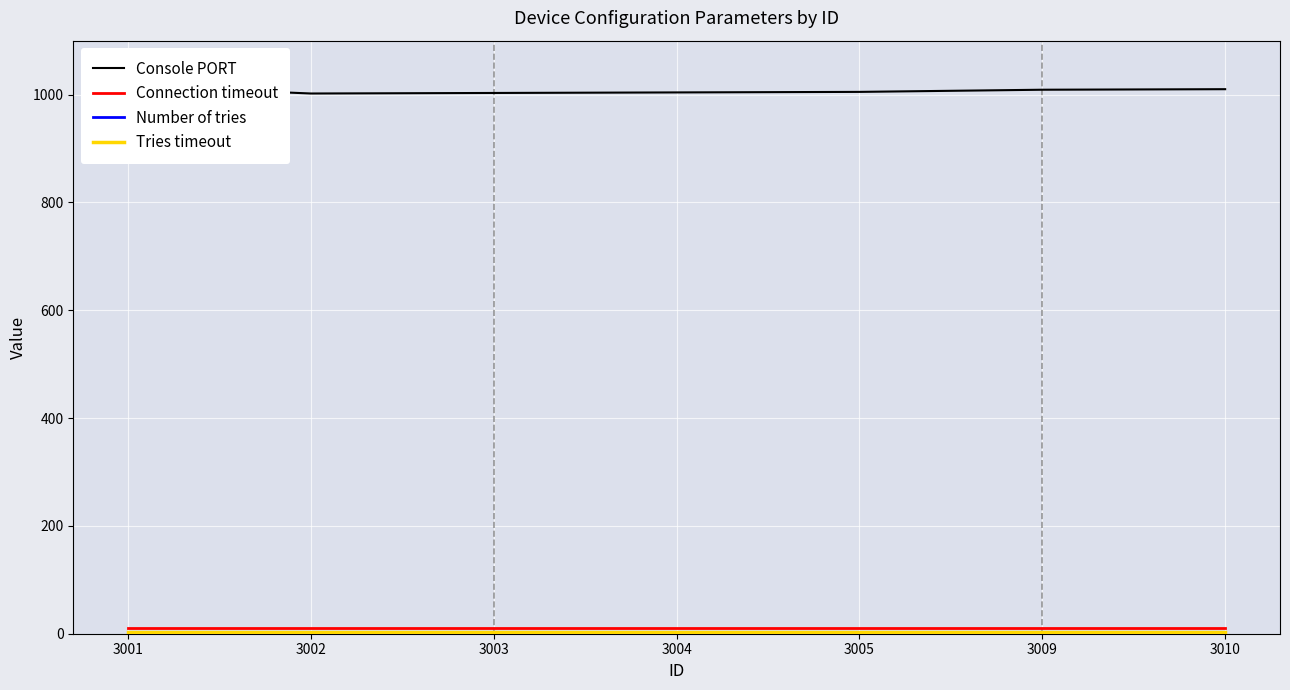

At how many categories does at least one series exceed 329?

7